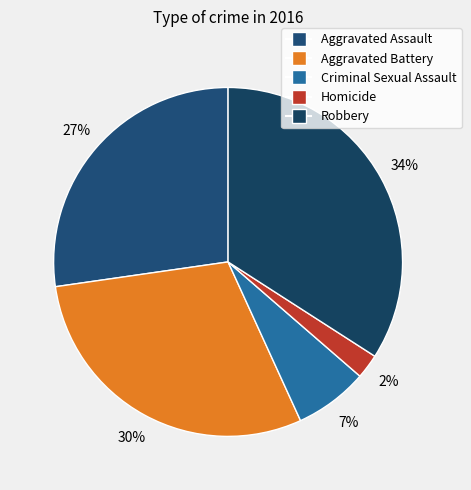

To the nearest percent, what percentage of the pie is Criminal Sexual Assault?

7%